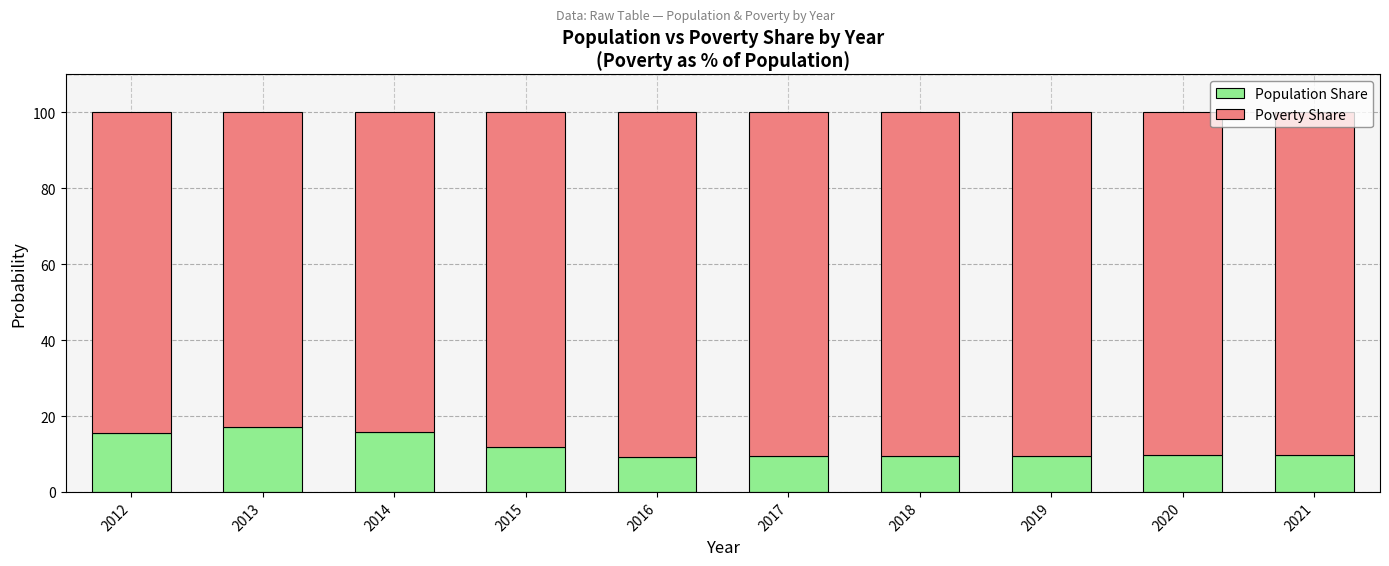

What is the sum of all Population Share values?

117.1